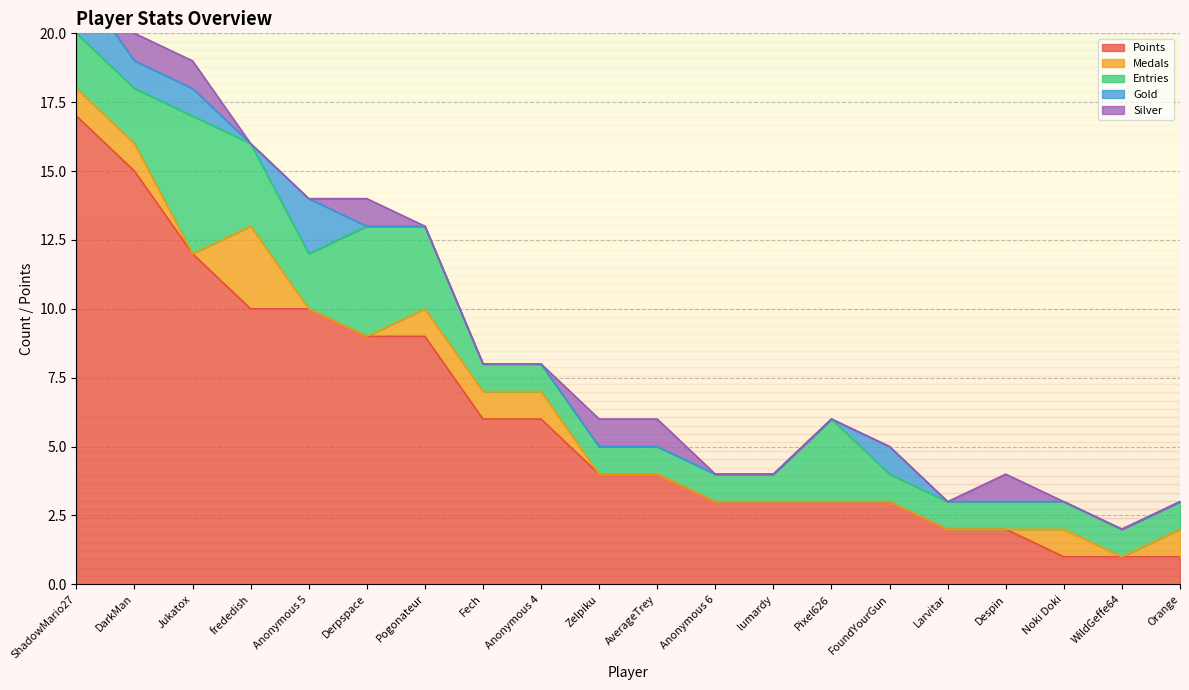

How many series are shown in this chart?

5